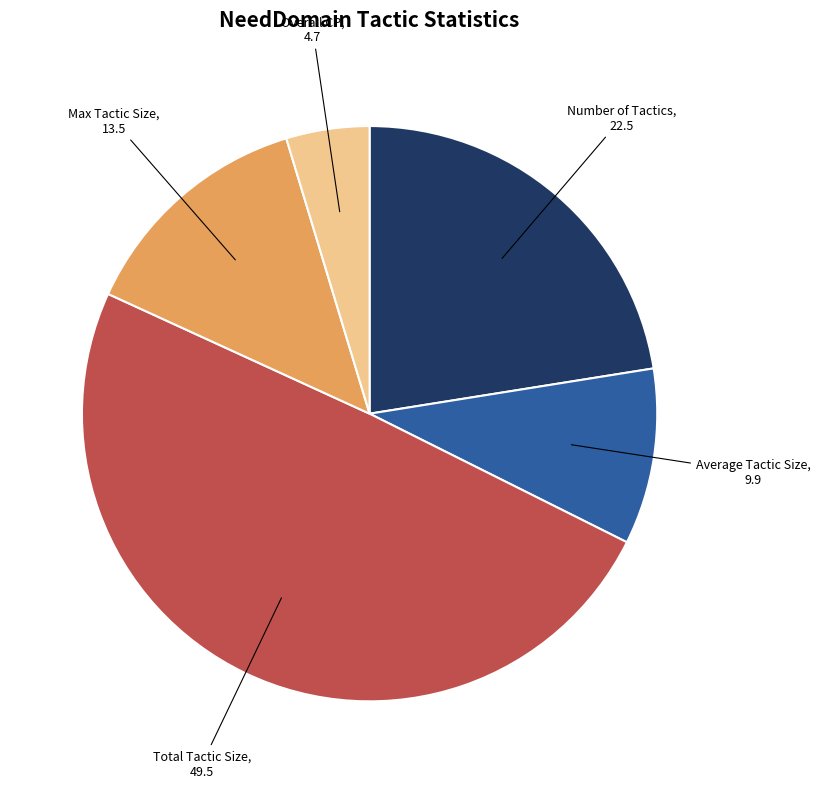

Rank the categories by value from highest to lowest.

Total Tactic Size, Number of Tactics, Max Tactic Size, Average Tactic Size, Overall CP